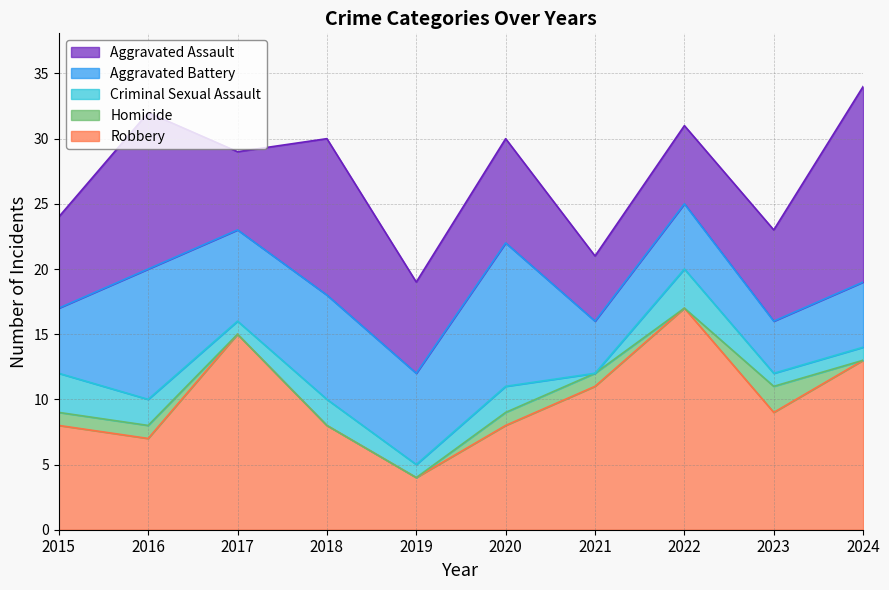

At 2018, list the series in order from smallest to largest.

Homicide, Criminal Sexual Assault, Aggravated Battery, Robbery, Aggravated Assault